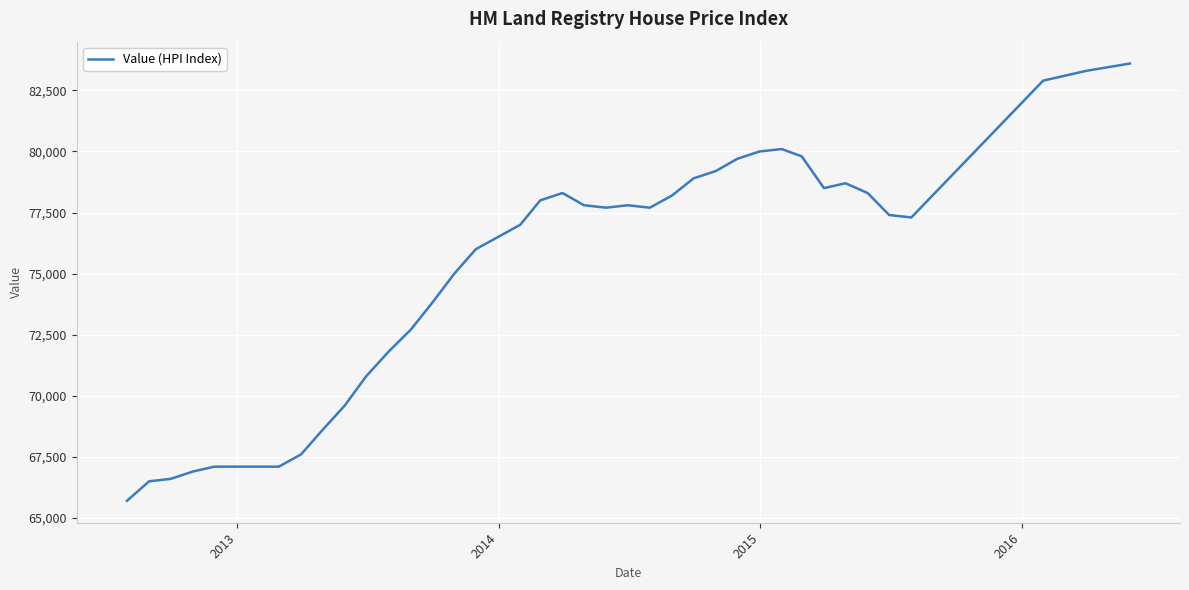

What is the greatest value displayed?

83600